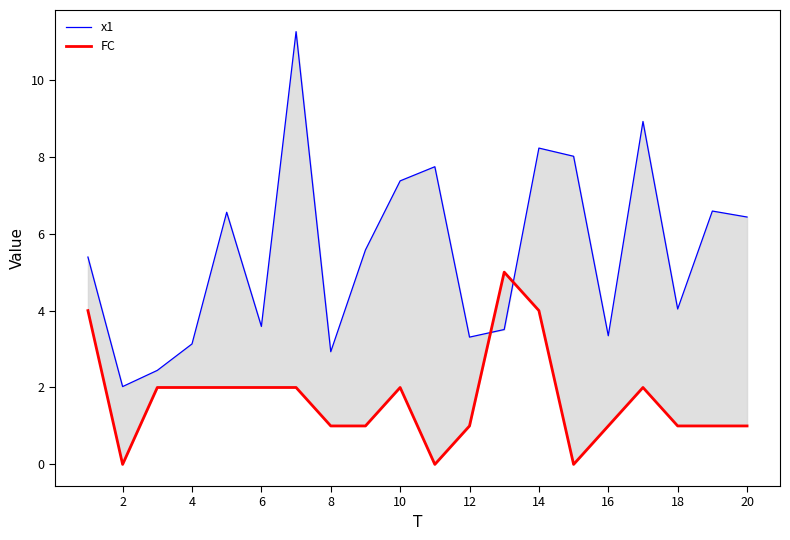

List the series in order of their overall mean, highest first.

x1, FC